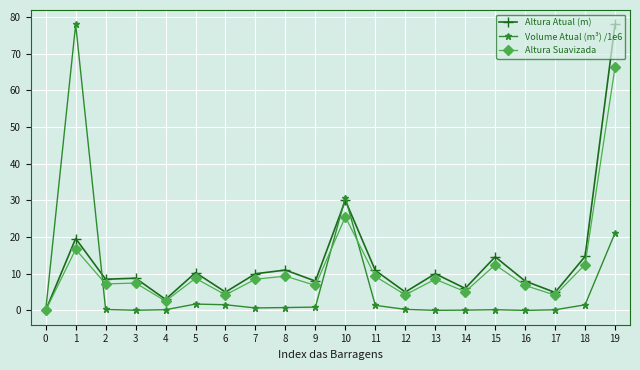

What is the highest value of the Altura Suavizada series?

66.3